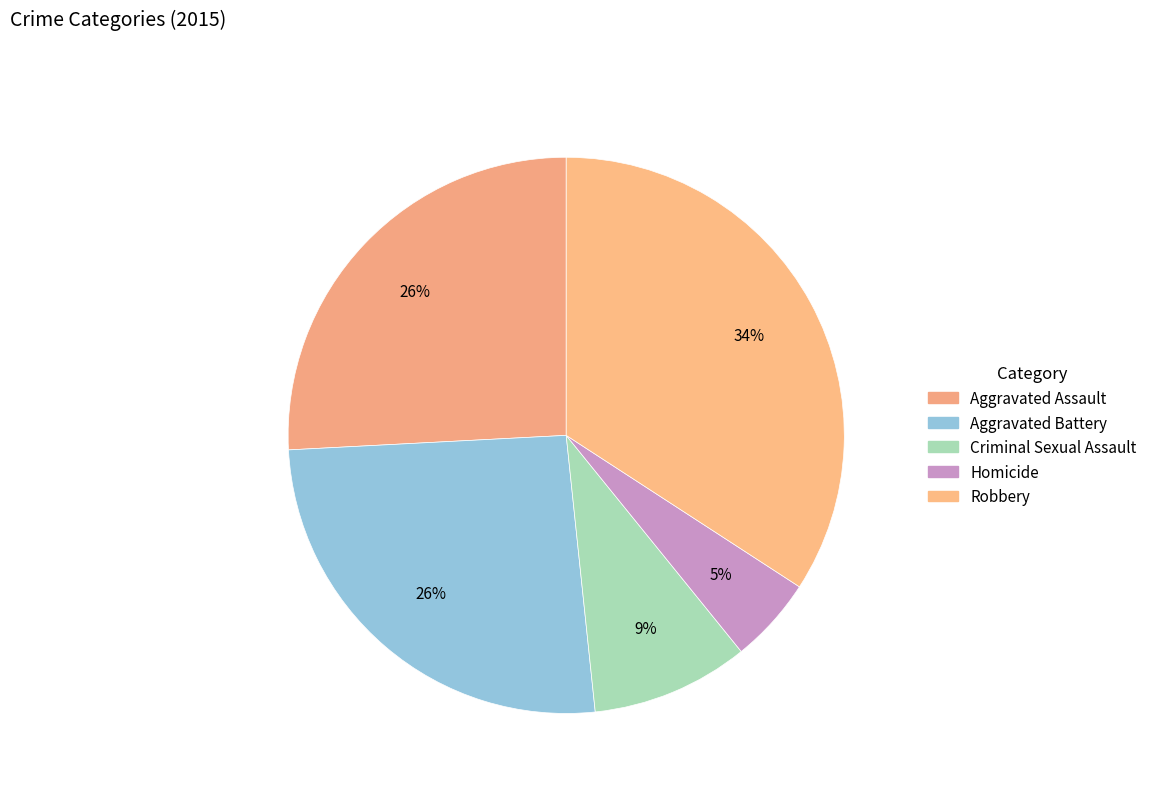

To the nearest percent, what percentage of the pie is Robbery?

34%